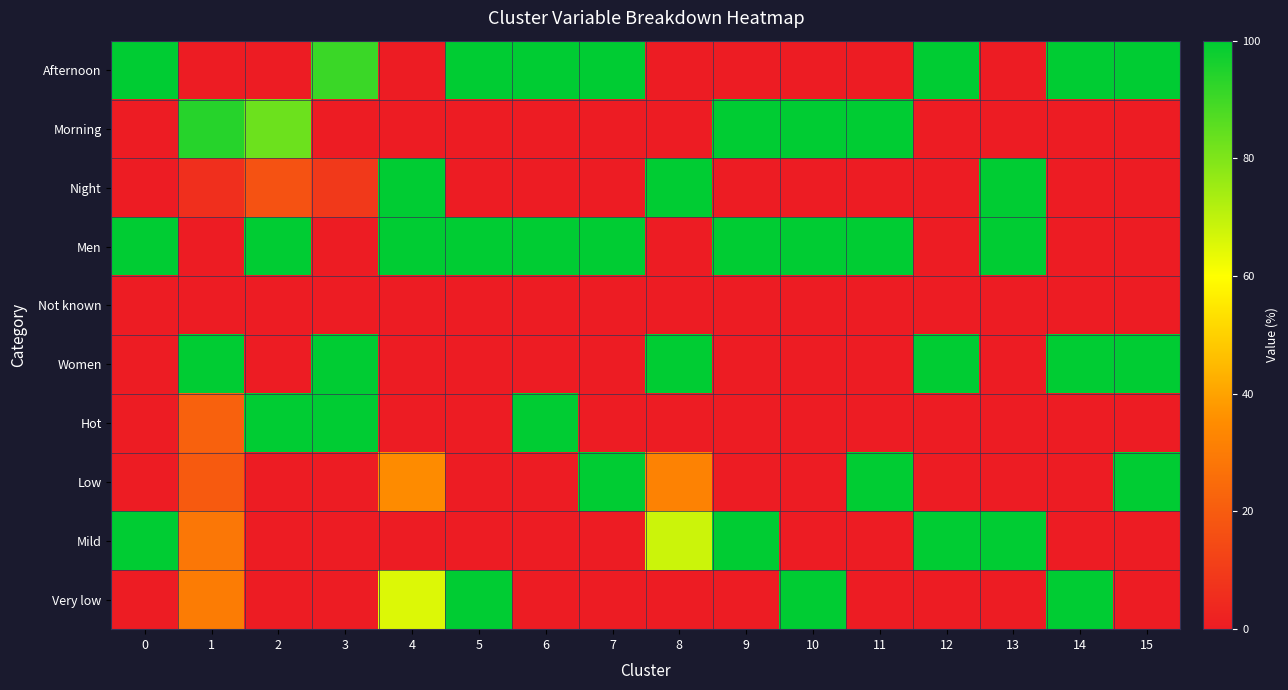

How many data points does each series have?

16